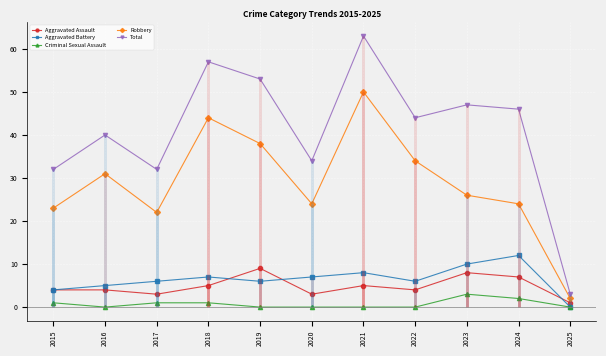

The value of Criminal Sexual Assault at 2019 is 0. True or false?

True